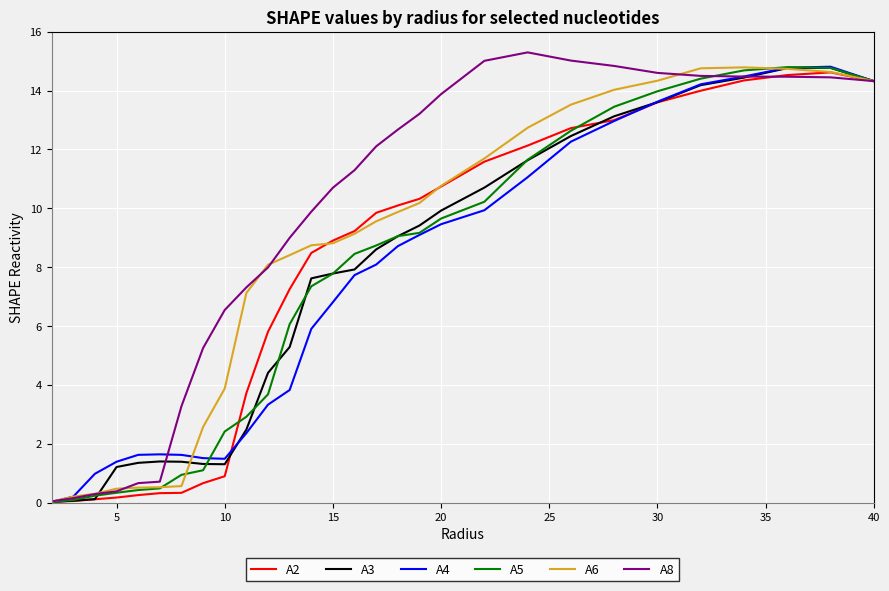

Rank the series by their maximum value, from lowest to highest.

A2, A3, A6, A5, A4, A8